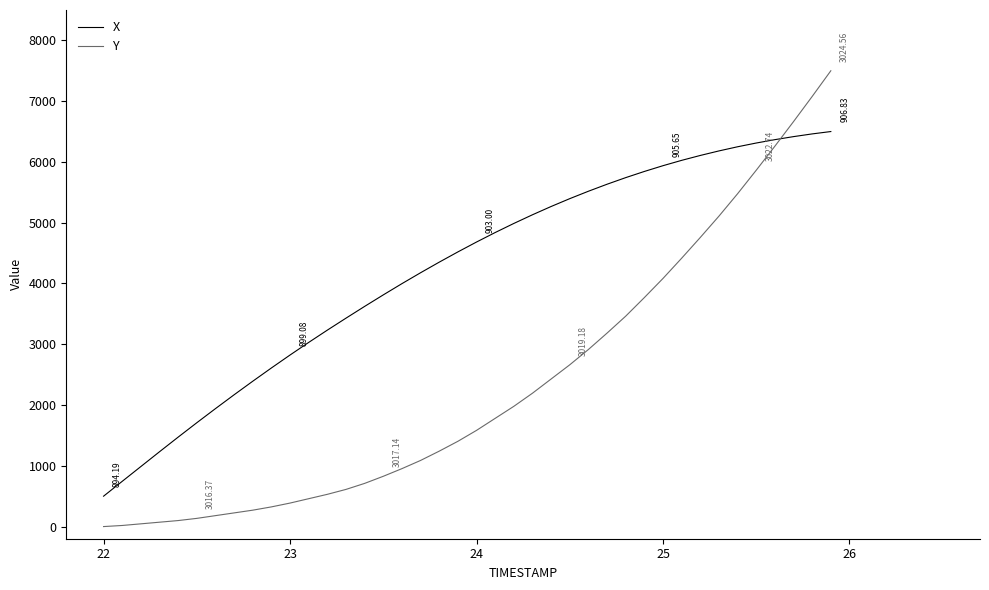

True or false: Y and X intersect in this chart.

True